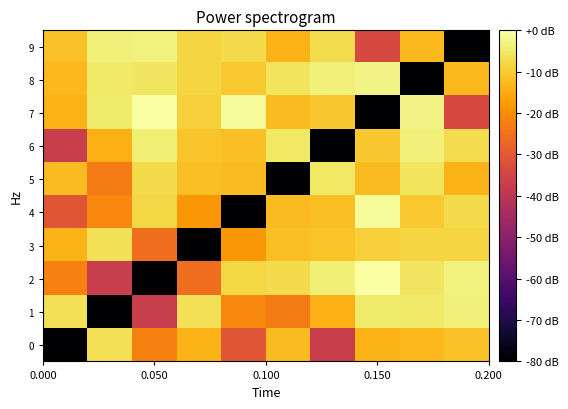

How many categories are shown in the chart?

10